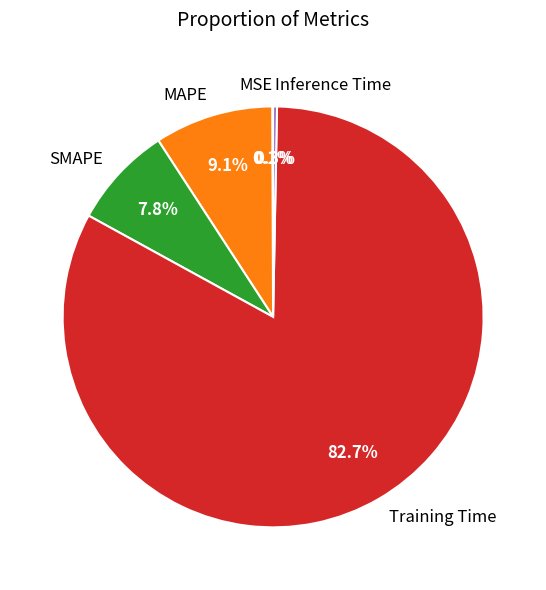

What is the ratio of the value at MAPE to the value at Training Time?

0.1